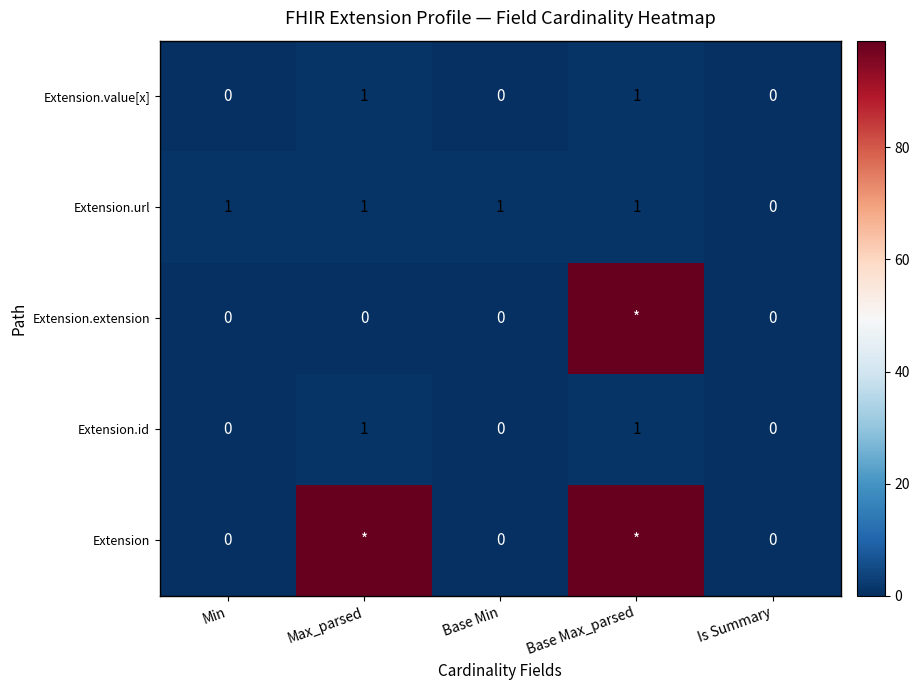

The value of Extension.url at Is Summary is 1. True or false?

False